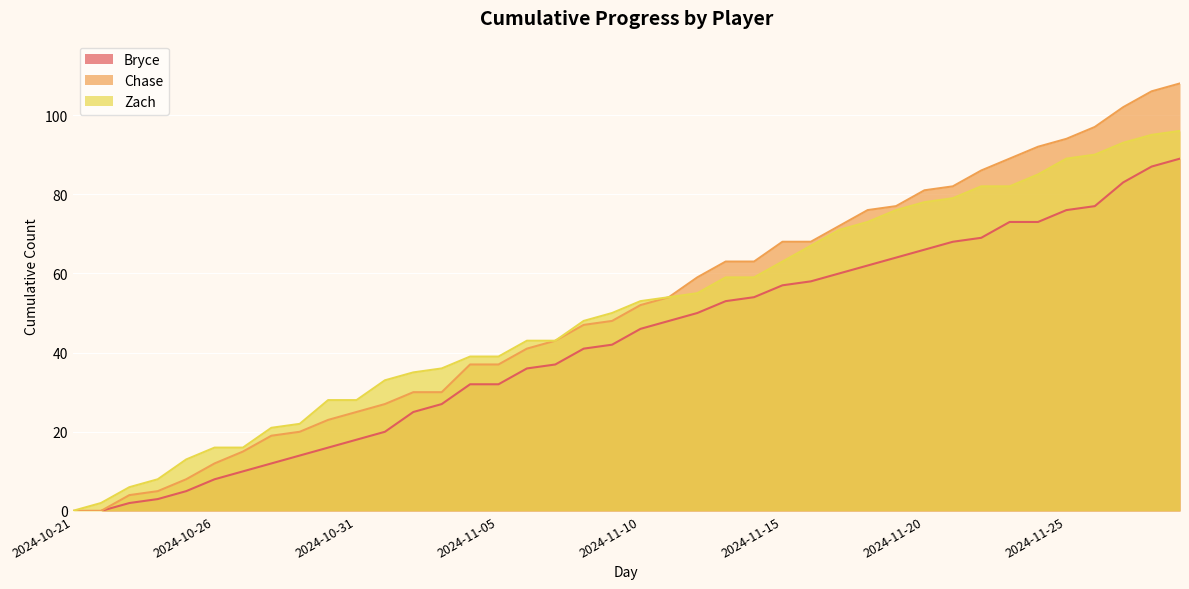

At which label does Zach first exceed 53?

2024-11-11